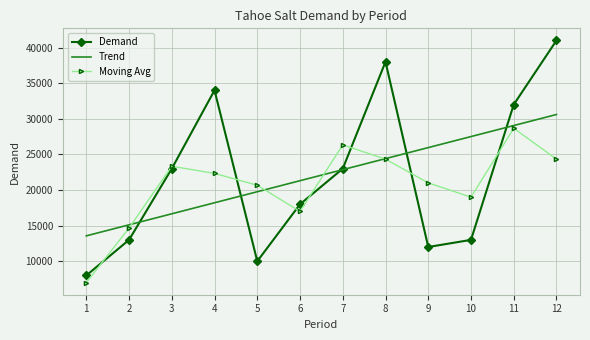

Which series ends up on top after the final intersection of Demand and Moving Avg?

Demand